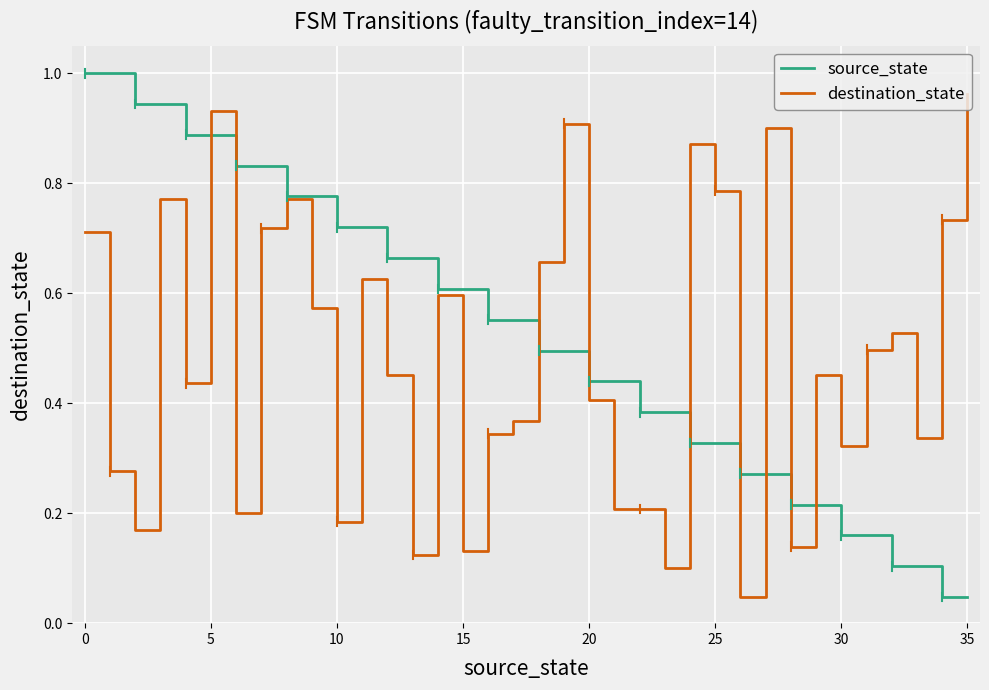

What are all the series names shown in the legend?

source_state, destination_state